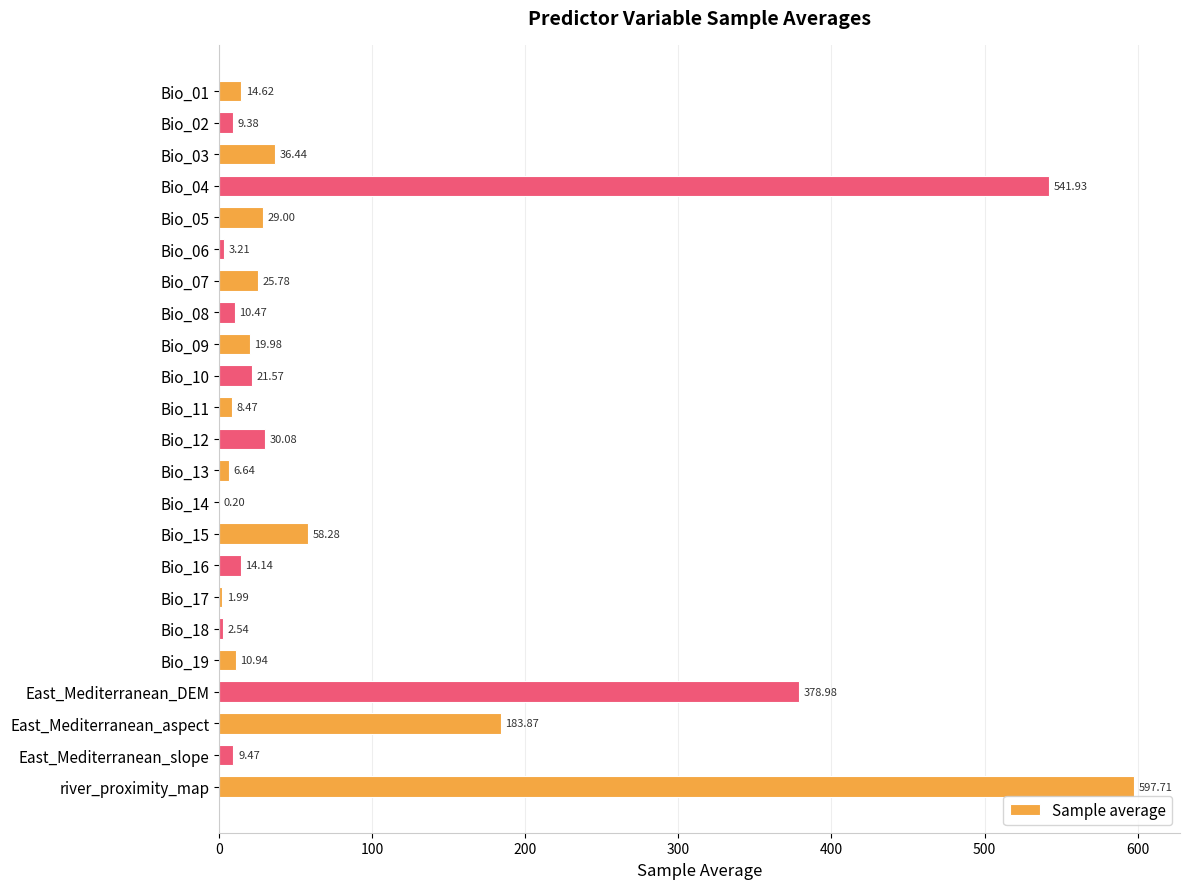

At which label is the value closest to 298?

East_Mediterranean_DEM